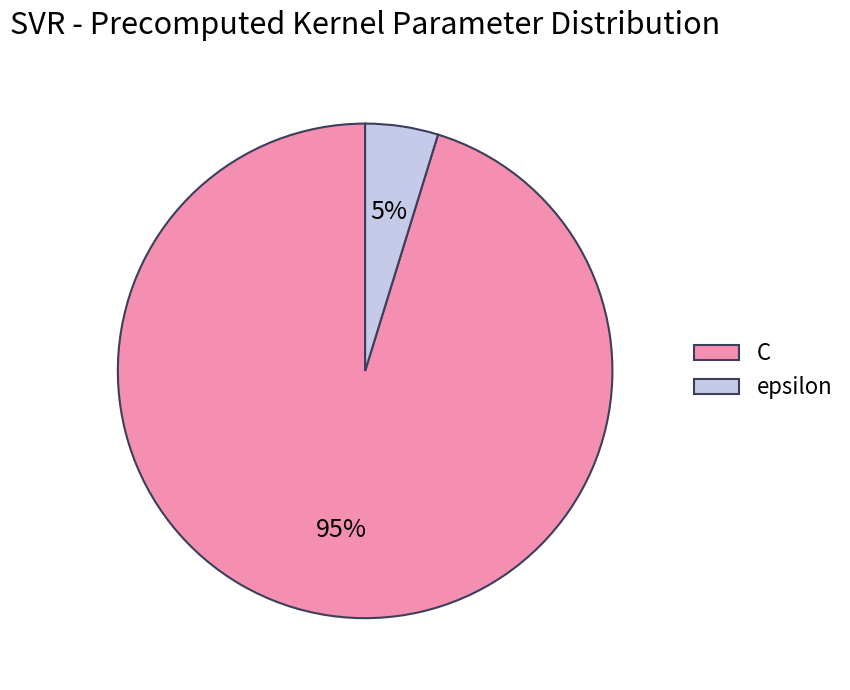

How many segments does this pie chart have?

2